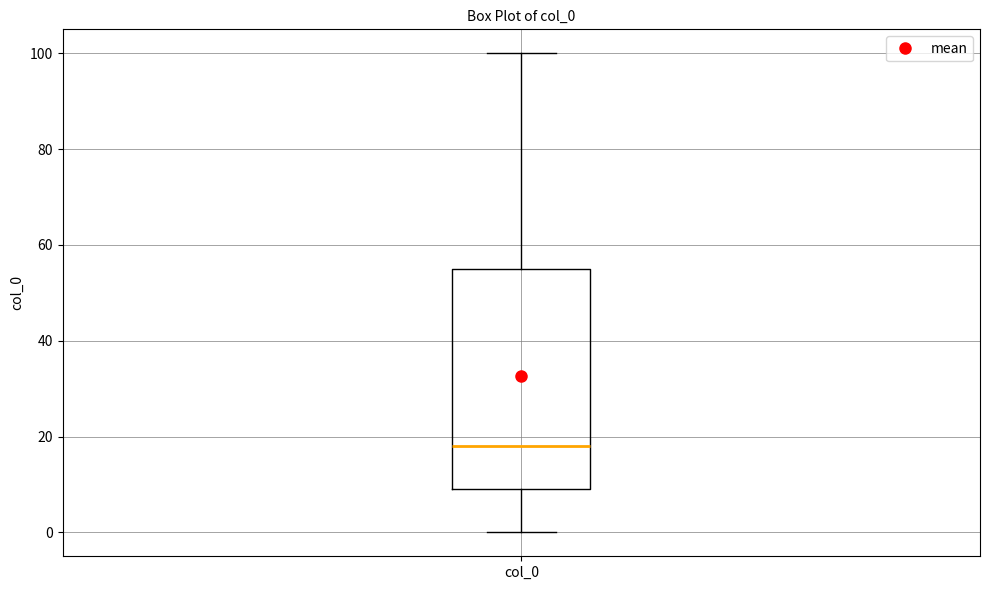

Transcribe this box plot: give where the median line is, the range the box spans, and where the two whiskers end, as read against the y-axis. The values are not printed on the chart, so give them approximately, as read against the axis.

median 18, box 10 to 56, whiskers 0 to 100